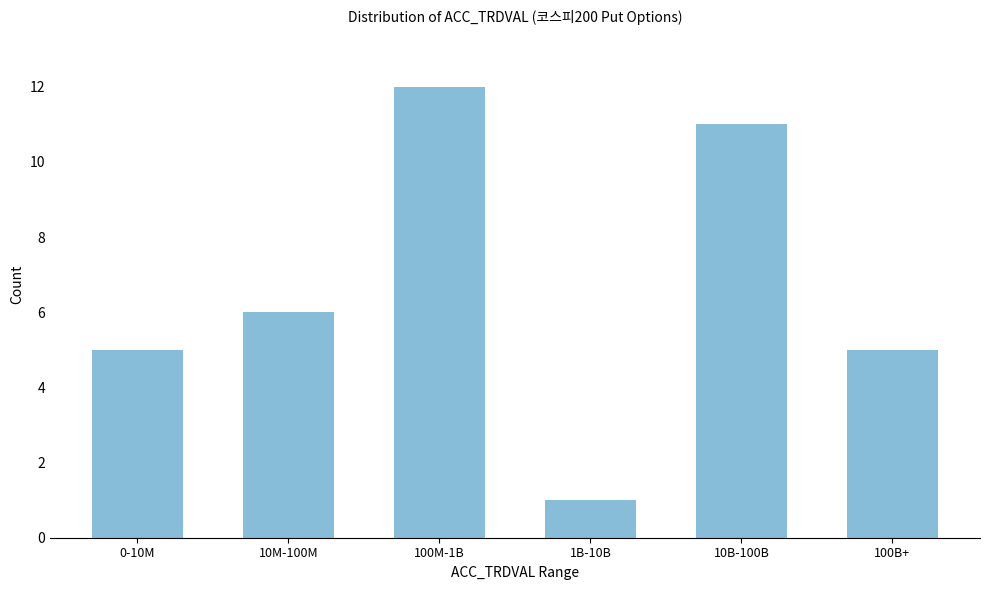

Reading left to right, transcribe all the data shown in this chart.

0-10M=5	10M-100M=6	100M-1B=12	1B-10B=1	10B-100B=11	100B+=5